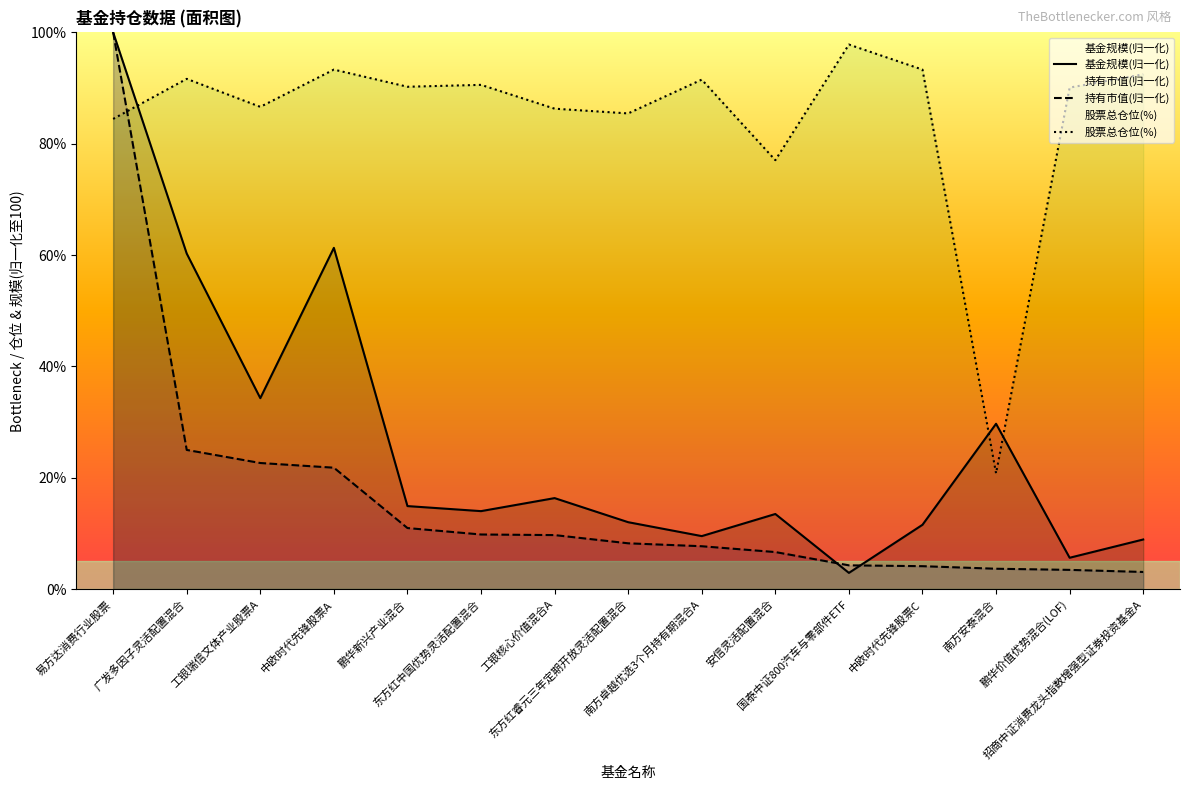

Reading left to right, what are all the values shown in this chart?

基金规模(归一化): 易方达消费行业股票=100.0	广发多因子灵活配置混合=60.3	工银瑞信文体产业股票A=34.3	中欧时代先锋股票A=61.3	鹏华新兴产业混合=14.9	东方红中国优势灵活配置混合=14.0	工银核心价值混合A=16.3	东方红睿元三年定期开放灵活配置混合=12.0	南方卓越优选3个月持有期混合A=9.5	安信灵活配置混合=13.5	国泰中证800汽车与零部件ETF=2.9	中欧时代先锋股票C=11.5	南方安泰混合=29.7	鹏华价值优势混合(LOF)=5.6	招商中证消费龙头指数增强型证券投资基金A=8.9
持有市值(归一化): 易方达消费行业股票=100.0	广发多因子灵活配置混合=25.0	工银瑞信文体产业股票A=22.6	中欧时代先锋股票A=21.8	鹏华新兴产业混合=11.0	东方红中国优势灵活配置混合=9.8	工银核心价值混合A=9.7	东方红睿元三年定期开放灵活配置混合=8.2	南方卓越优选3个月持有期混合A=7.7	安信灵活配置混合=6.6	国泰中证800汽车与零部件ETF=4.3	中欧时代先锋股票C=4.1	南方安泰混合=3.6	鹏华价值优势混合(LOF)=3.4	招商中证消费龙头指数增强型证券投资基金A=3.1
股票总仓位(%): 易方达消费行业股票=84.5	广发多因子灵活配置混合=91.7	工银瑞信文体产业股票A=86.6	中欧时代先锋股票A=93.3	鹏华新兴产业混合=90.2	东方红中国优势灵活配置混合=90.6	工银核心价值混合A=86.3	东方红睿元三年定期开放灵活配置混合=85.4	南方卓越优选3个月持有期混合A=91.5	安信灵活配置混合=77.0	国泰中证800汽车与零部件ETF=97.8	中欧时代先锋股票C=93.3	南方安泰混合=20.8	鹏华价值优势混合(LOF)=90.1	招商中证消费龙头指数增强型证券投资基金A=92.5